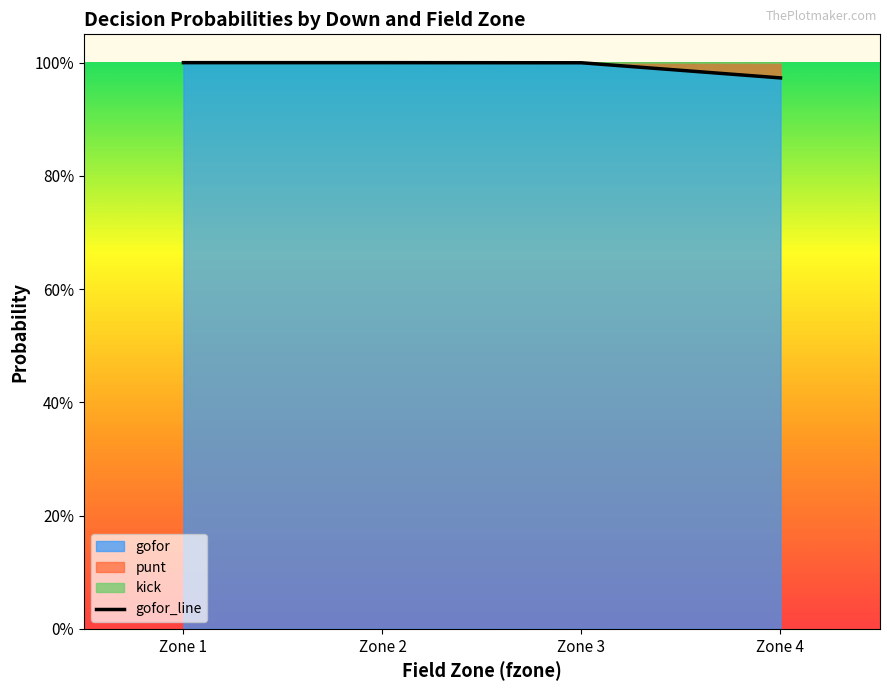

What is the value of the 2nd point from the left?

1.0